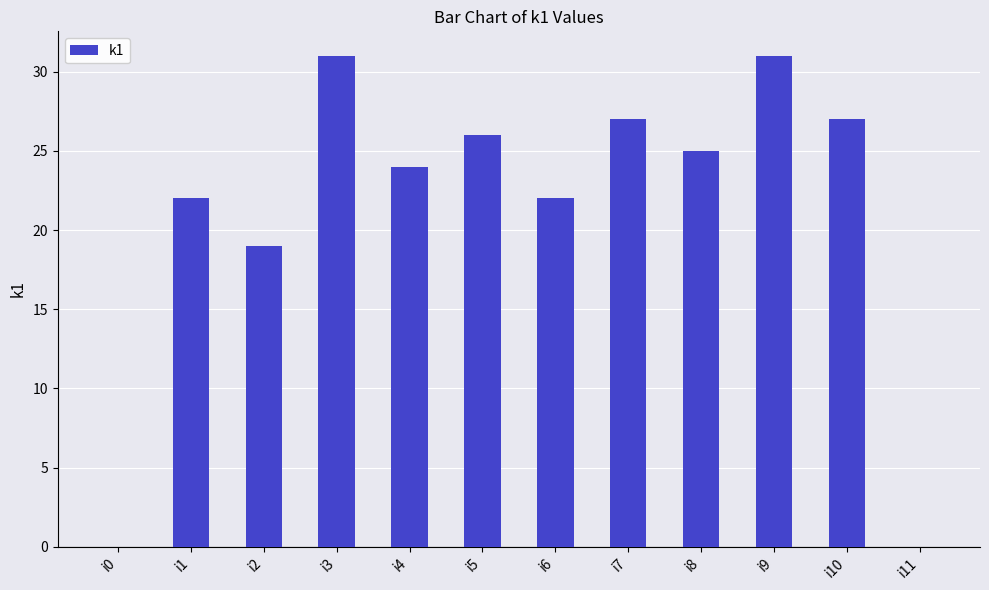

How many data points does each series have?

12